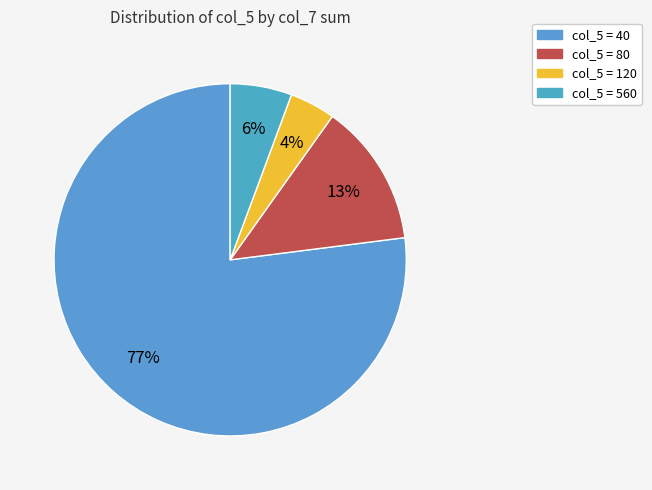

Count the number of slices in the pie.

4